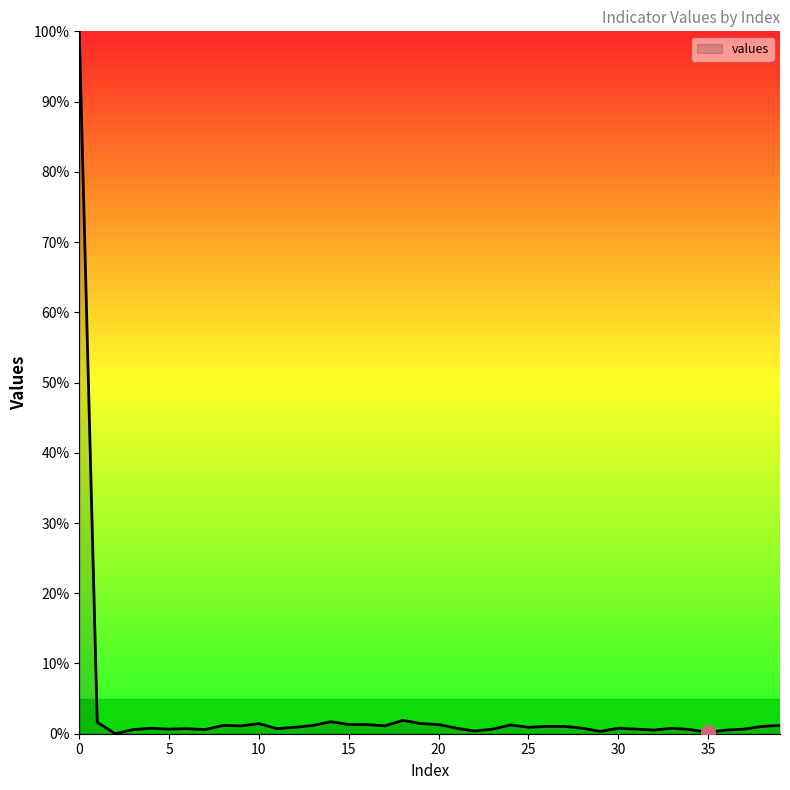

What is the maximum value shown in the chart?

100.0